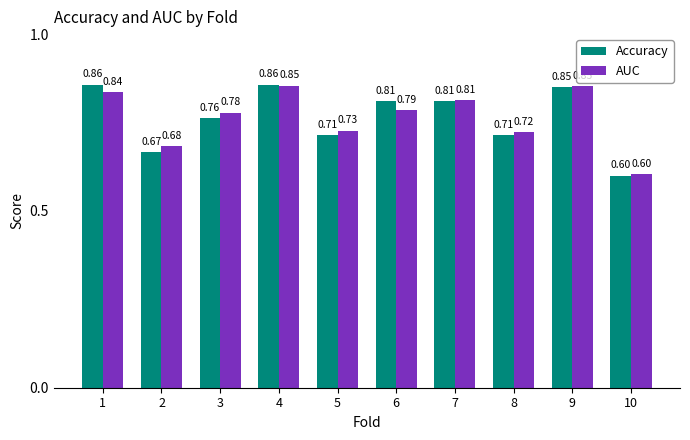

Which series has the widest spread of values?

Accuracy